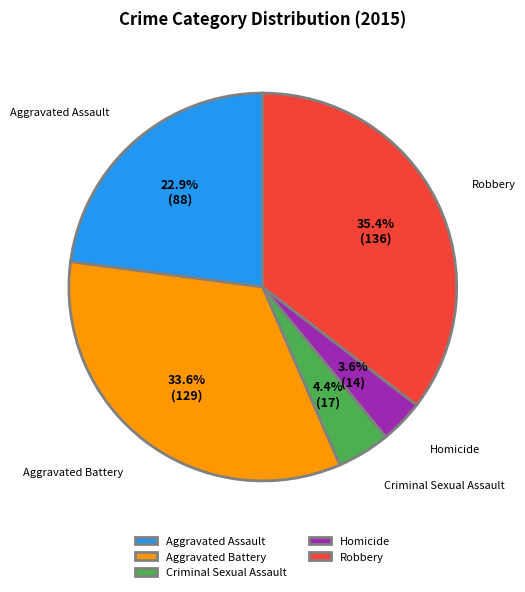

Is the sum of Aggravated Battery and Robbery greater than half?

Yes